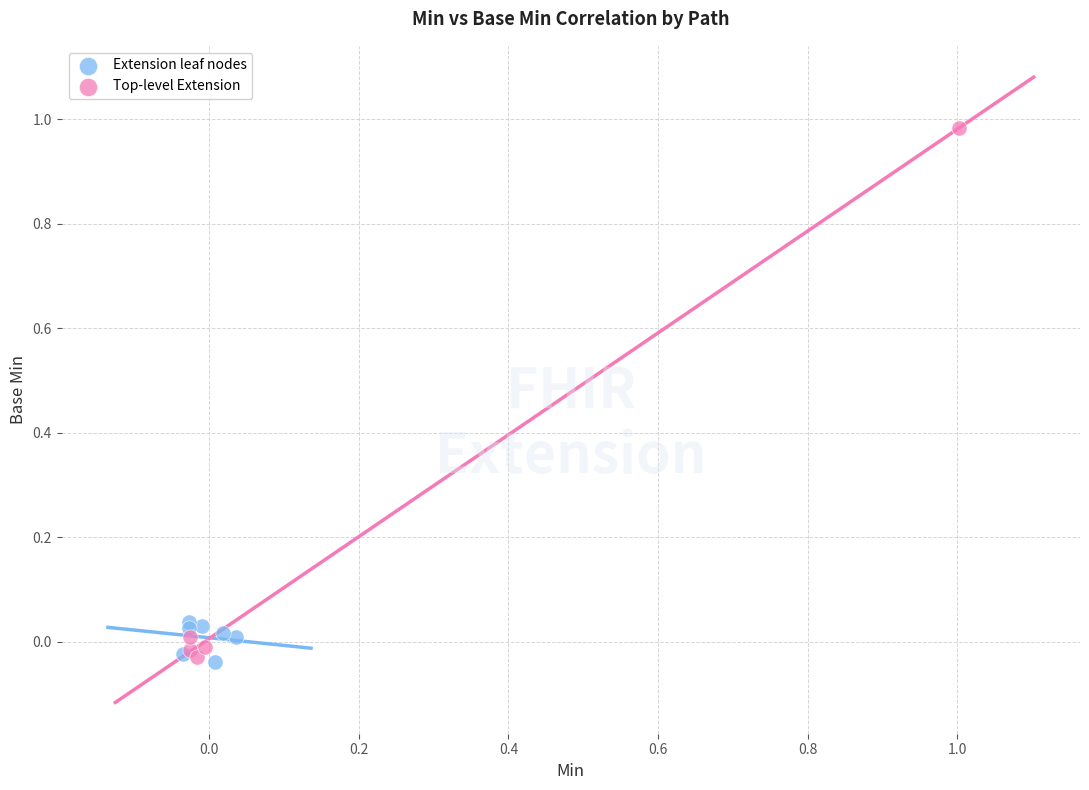

Which series has the largest Y range (max minus min)?

Top-level Extension